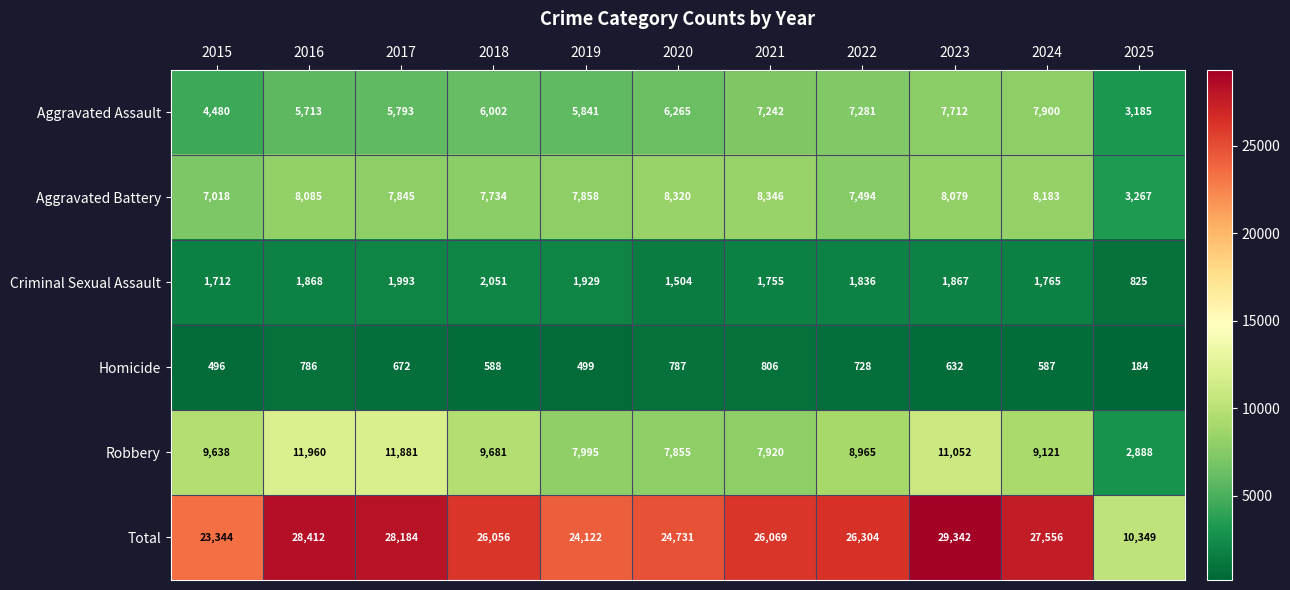

What is the difference between the maximum and minimum values in the Aggravated Battery series?

5079